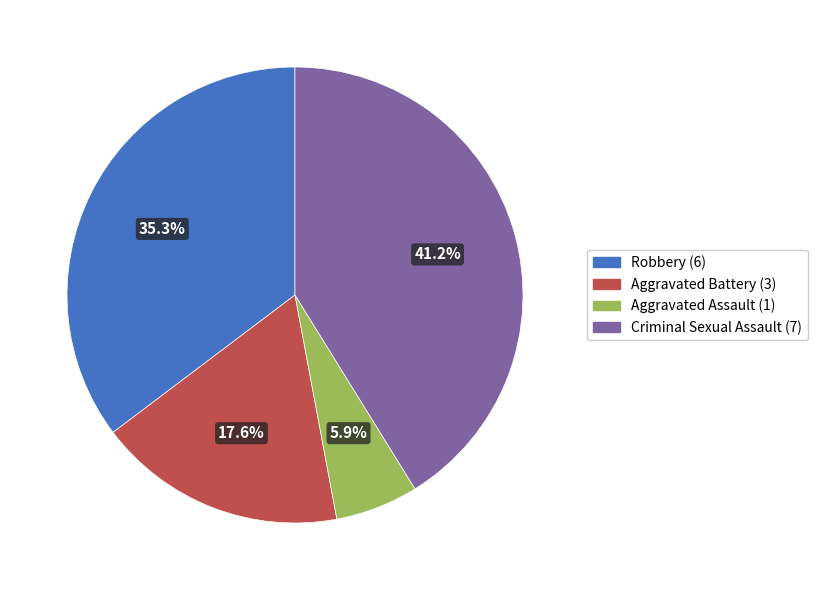

To the nearest percent, what percentage of the pie is Aggravated Battery?

18%